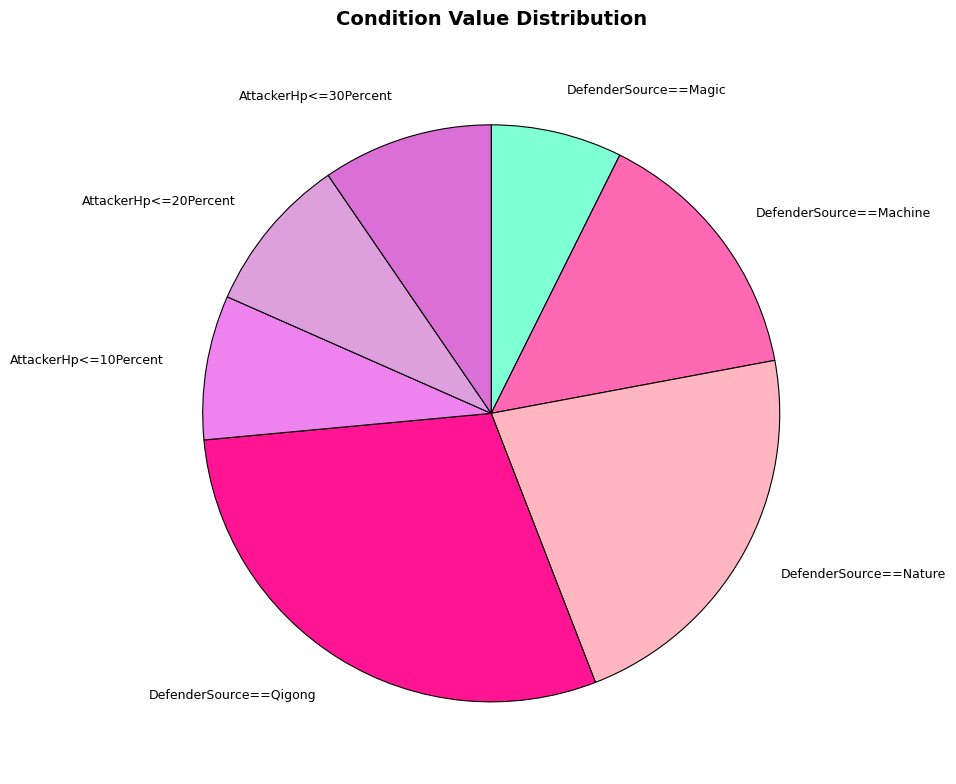

Is the sum of DefenderSource==Magic and AttackerHp<=10Percent greater than half?

No